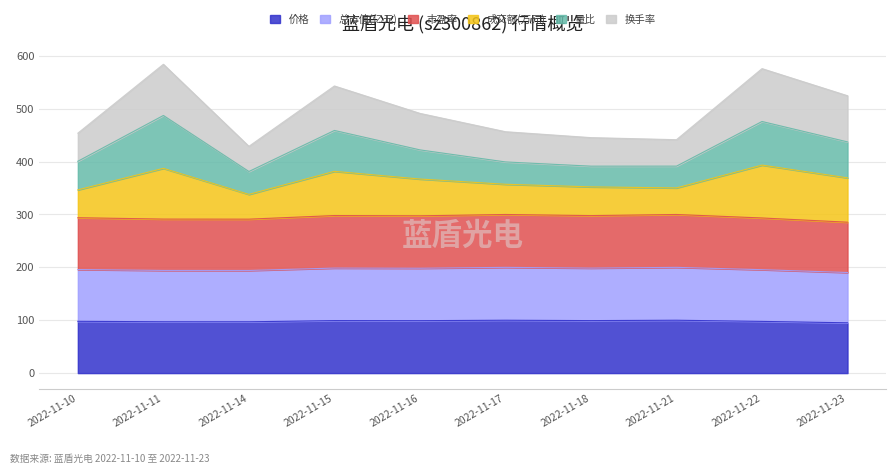

Which category has the lowest value in the 市盈率 series?

2022-11-23